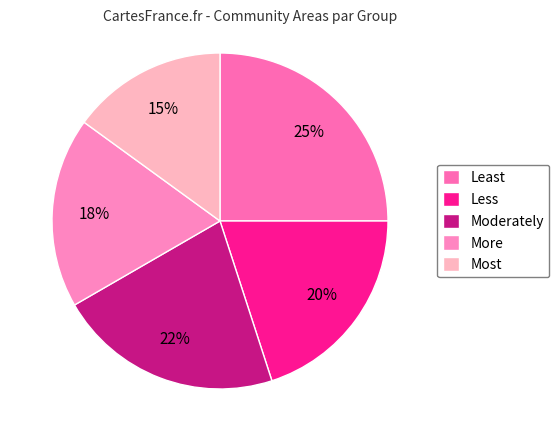

How many segments does this pie chart have?

5